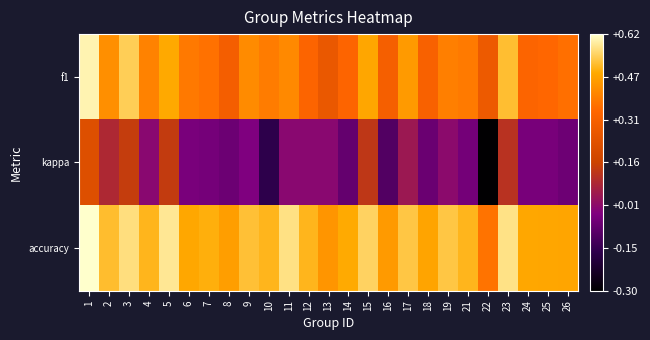

Which series has the widest spread of values?

kappa